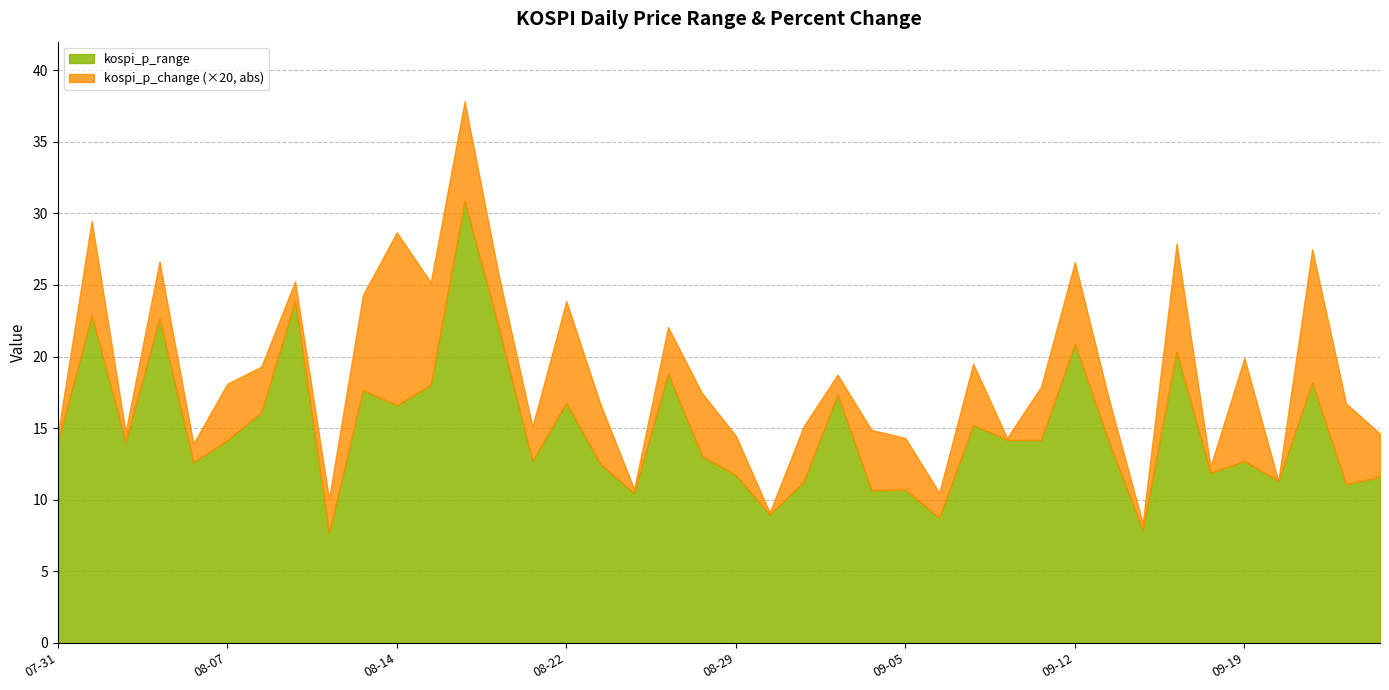

At which category does kospi_p_range reach its first local valley?

2023-08-02